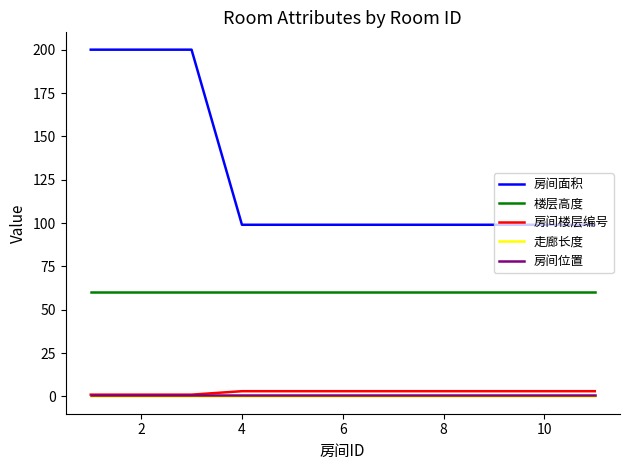

True or false: 房间位置 and 走廊长度 cross at least once.

False